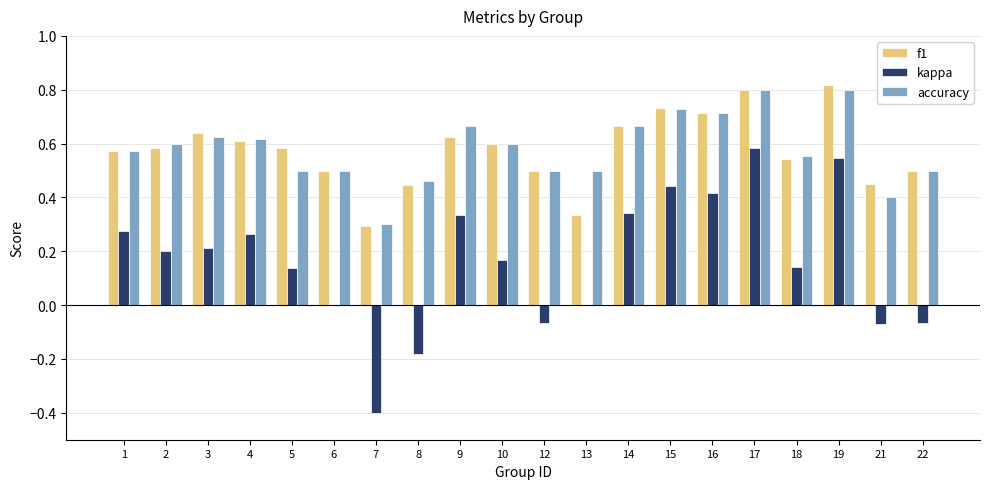

Is it true that f1 equals 0.4 at 8?

True